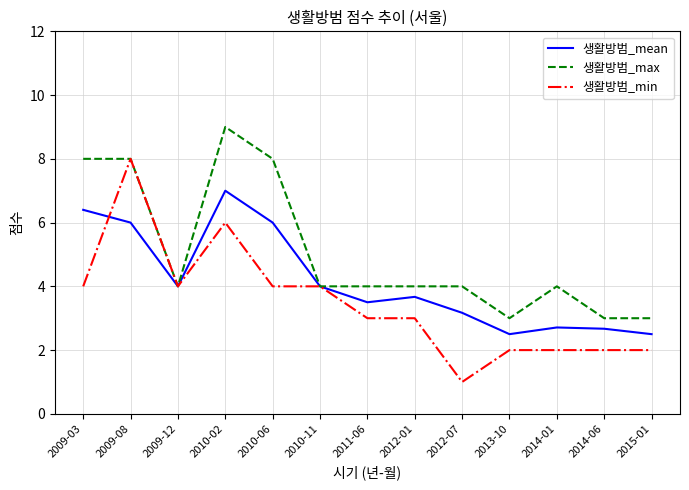

Which series changed the most between 2009-03 and 2009-12?

생활방범_max